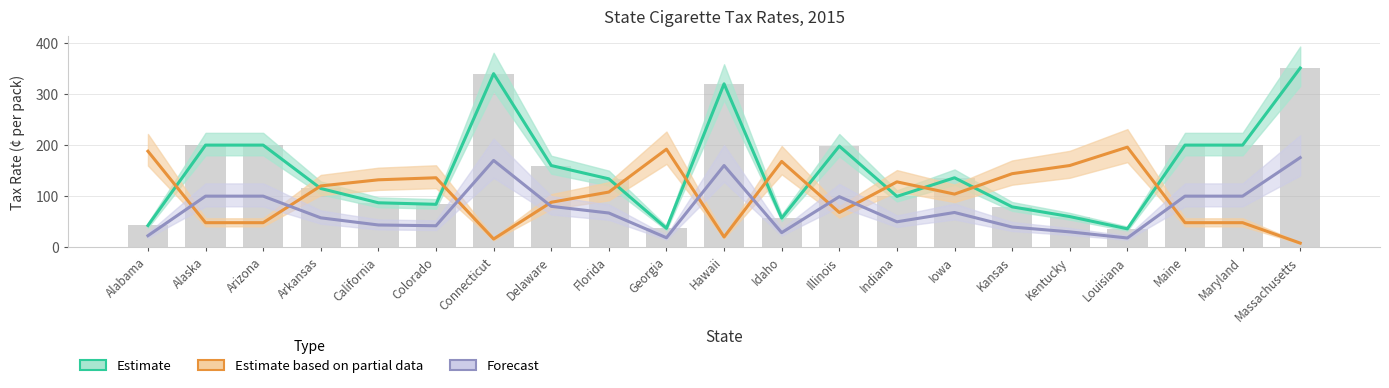

Reading right to left, what are all the values shown in this chart?

Estimate: Massachusetts=351.0	Maryland=200.0	Maine=200.0	Louisiana=36.0	Kentucky=60.0	Kansas=79.0	Iowa=136.0	Indiana=99.5	Illinois=198.0	Idaho=57.0	Hawaii=320.0	Georgia=37.0	Florida=133.9	Delaware=160.0	Connecticut=340.0	Colorado=84.0	California=87.0	Arkansas=115.0	Arizona=200.0	Alaska=200.0	Alabama=42.5
Estimate based on partial data: Massachusetts=8.0	Maryland=48.0	Maine=48.0	Louisiana=196.0	Kentucky=160.0	Kansas=144.0	Iowa=104.0	Indiana=128.0	Illinois=68.0	Idaho=168.0	Hawaii=20.0	Georgia=192.0	Florida=108.0	Delaware=88.0	Connecticut=16.0	Colorado=136.0	California=132.0	Arkansas=120.0	Arizona=48.0	Alaska=48.0	Alabama=188.0
Forecast: Massachusetts=175.5	Maryland=100.0	Maine=100.0	Louisiana=18.0	Kentucky=30.0	Kansas=39.5	Iowa=68.0	Indiana=49.8	Illinois=99.0	Idaho=28.5	Hawaii=160.0	Georgia=18.5	Florida=67.0	Delaware=80.0	Connecticut=170.0	Colorado=42.0	California=43.5	Arkansas=57.5	Arizona=100.0	Alaska=100.0	Alabama=22.5